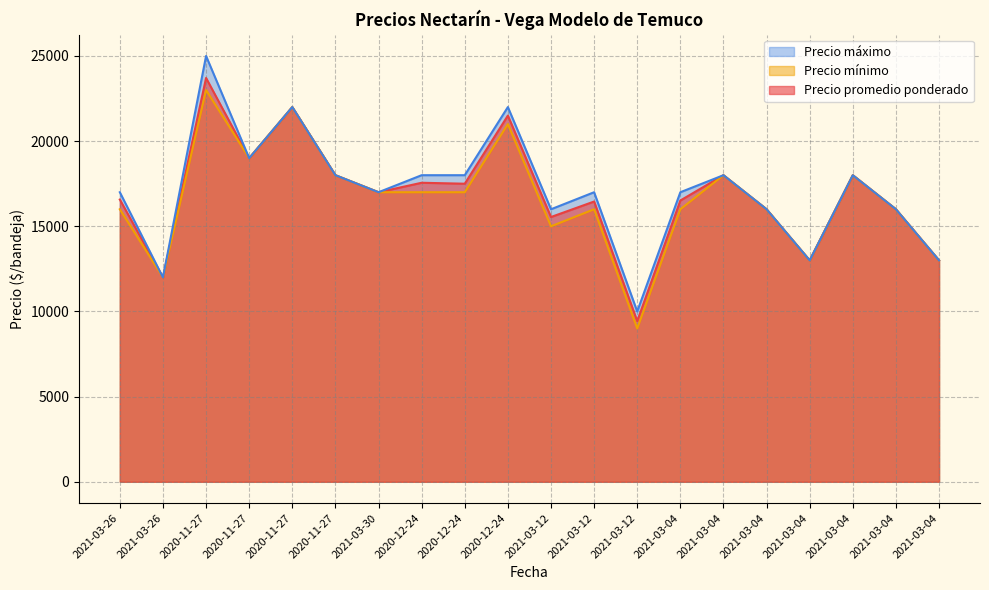

Reading left to right, transcribe all the data shown in this chart.

Precio promedio ponderado: 16571	12000	23708	19000	22000	18000	17000	17556	17500	21500	15545	16455	9429	16514	18000	16000	13000	18000	16000	13000
Precio mínimo: 16000	12000	23000	19000	22000	18000	17000	17000	17000	21000	15000	16000	9000	16000	18000	16000	13000	18000	16000	13000
Precio máximo: 17000	12000	25000	19000	22000	18000	17000	18000	18000	22000	16000	17000	10000	17000	18000	16000	13000	18000	16000	13000